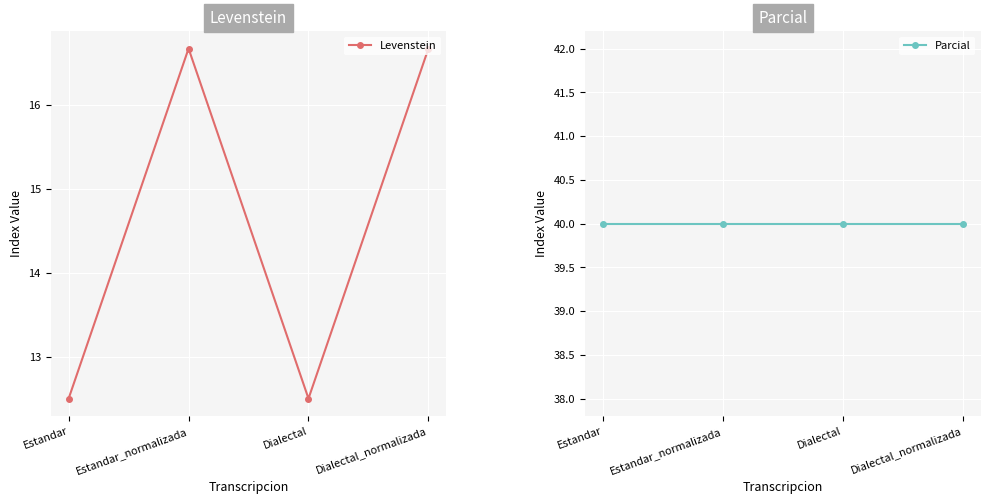

True or false: Levenstein has more than 0 interior local peaks.

True